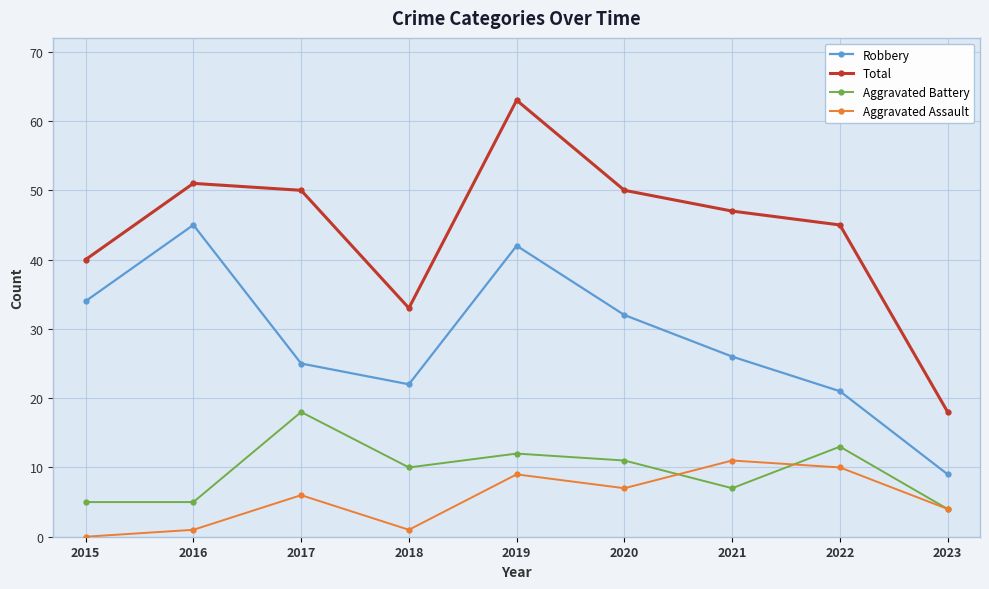

Reading left to right, transcribe all the data shown in this chart.

Robbery: 34	45	25	22	42	32	26	21	9
Total: 40	51	50	33	63	50	47	45	18
Aggravated Battery: 5	5	18	10	12	11	7	13	4
Aggravated Assault: 0	1	6	1	9	7	11	10	4